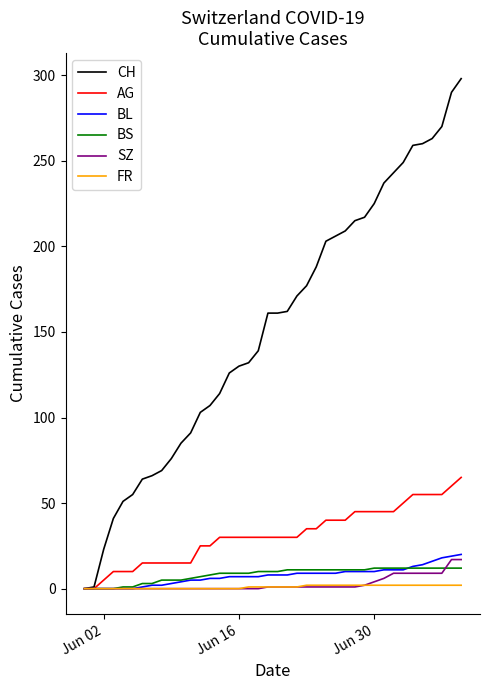

Which series has the largest total across all categories?

CH